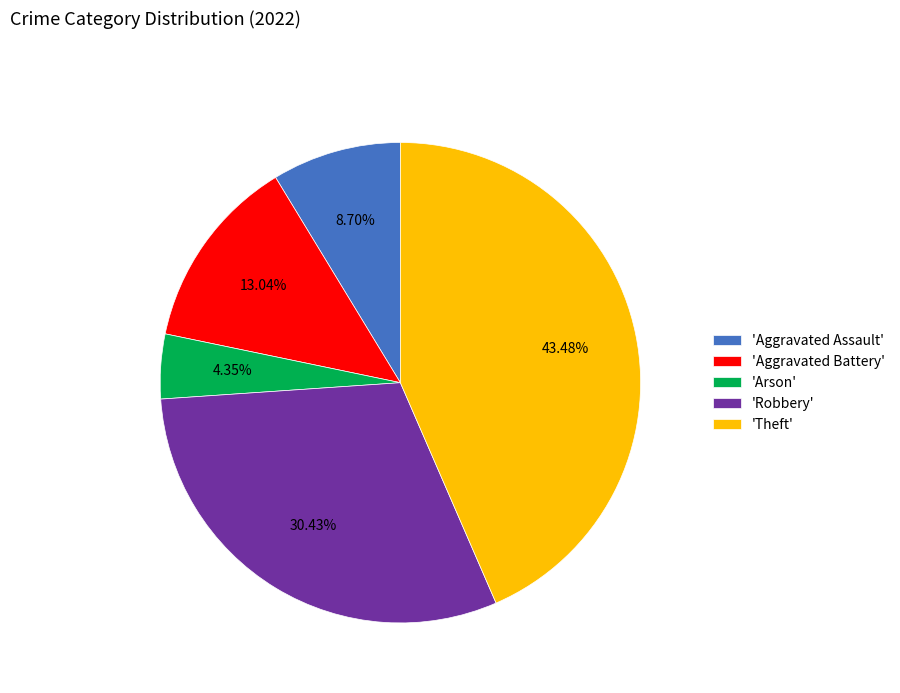

Is there any slice that represents more than half of the pie?

No